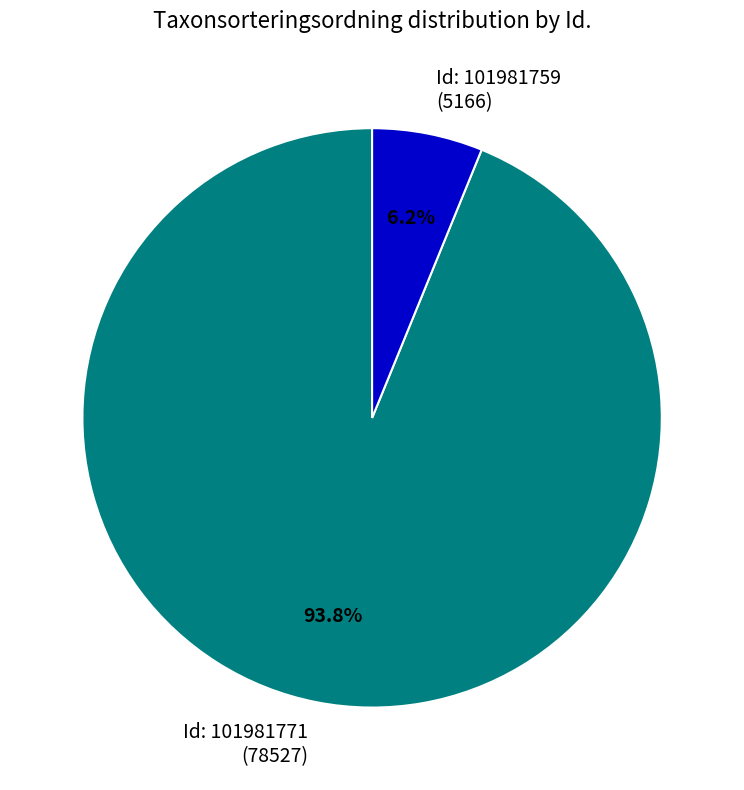

Is there a majority slice in this chart?

Yes